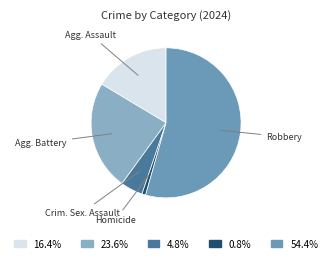

Count the number of slices in the pie.

5